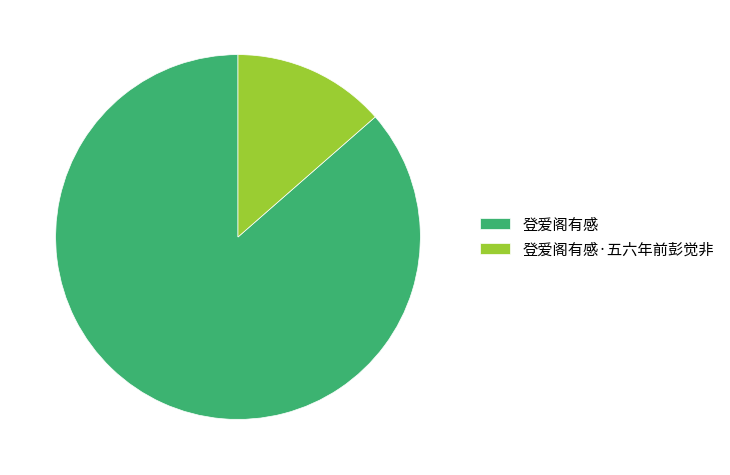

Which has a higher value, 登爱阁有感 or 登爱阁有感·五六年前彭觉非?

登爱阁有感